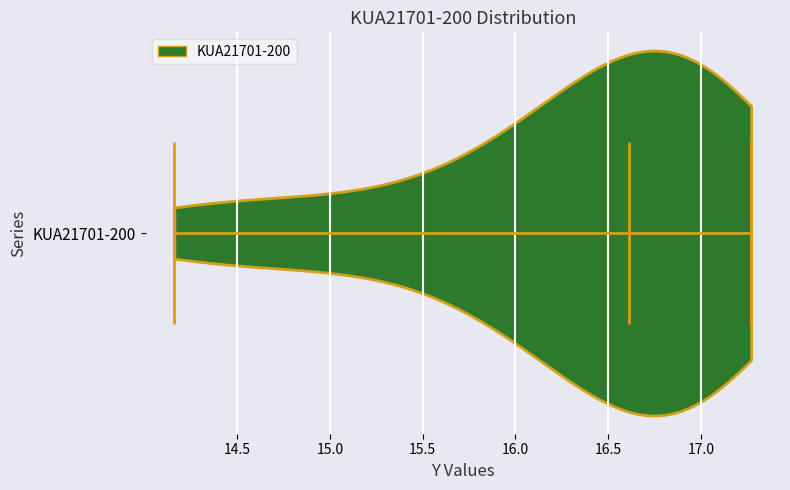

Read this violin plot against the x-axis: where its median line is, and the lowest and highest points the violin reaches. The values are not printed on the chart, so give them approximately, as read against the axis.

median line 16.60, lowest point 14.15, highest point 17.25